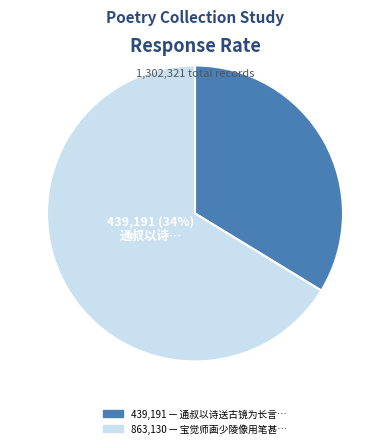

Does any single category account for the majority?

Yes